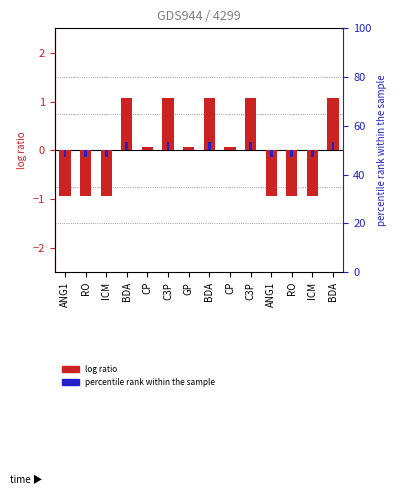

What is the label of the 13th bar from the right?

RO